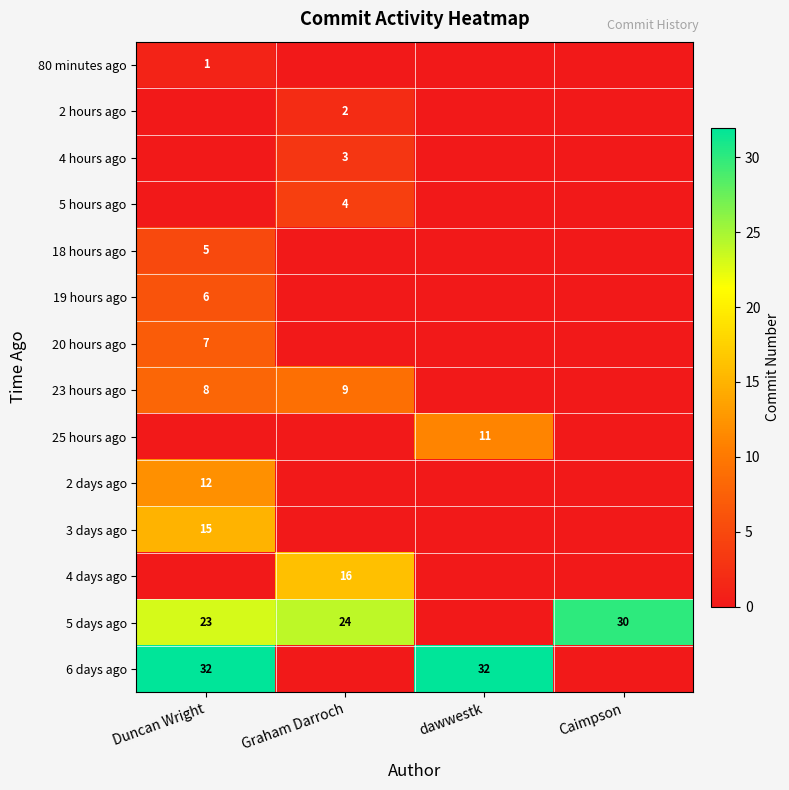

Is it true that 23 hours ago equals 12 at Duncan Wright?

False